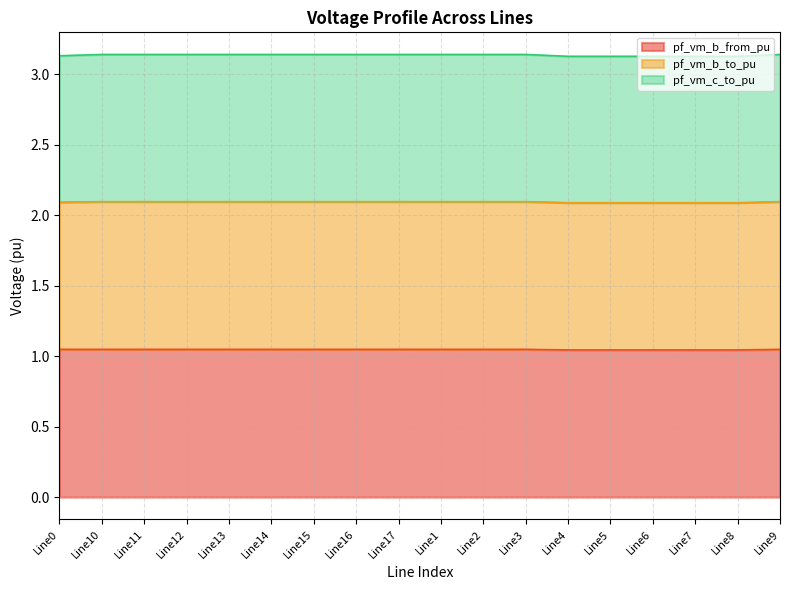

What is the label of the 3rd point from the right?

Line7